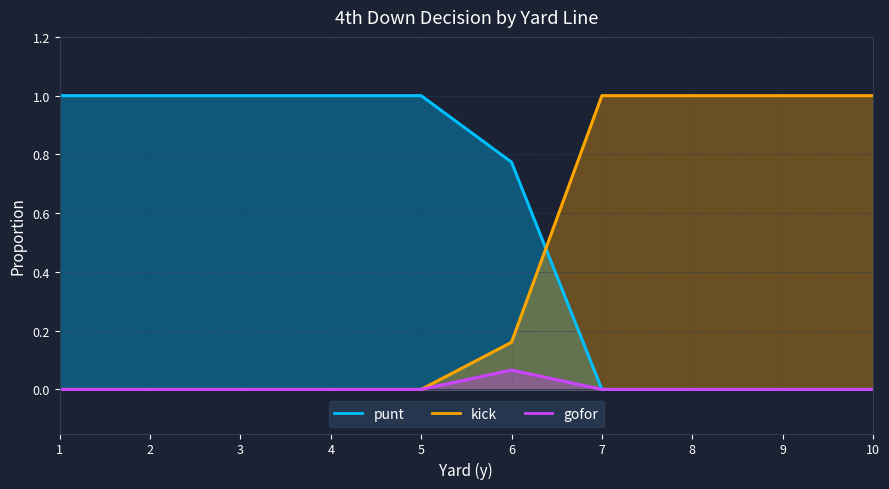

List the series in order of their peak value, lowest first.

gofor, punt, kick